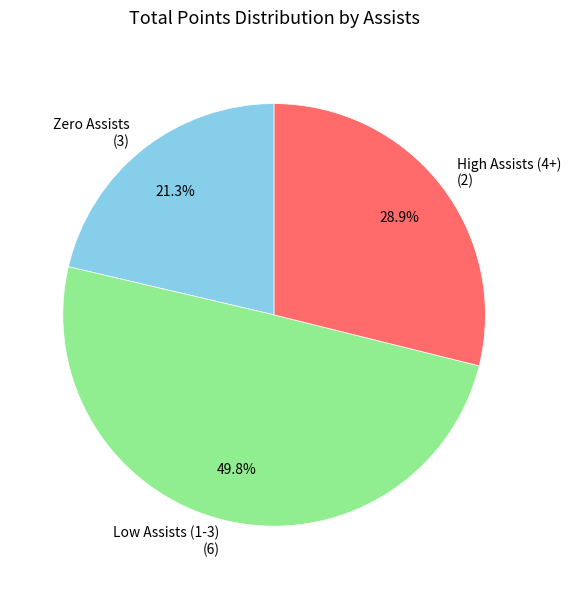

Rank the categories by value from highest to lowest.

Low Assists (1-3) (6), High Assists (4+) (2), Zero Assists (3)